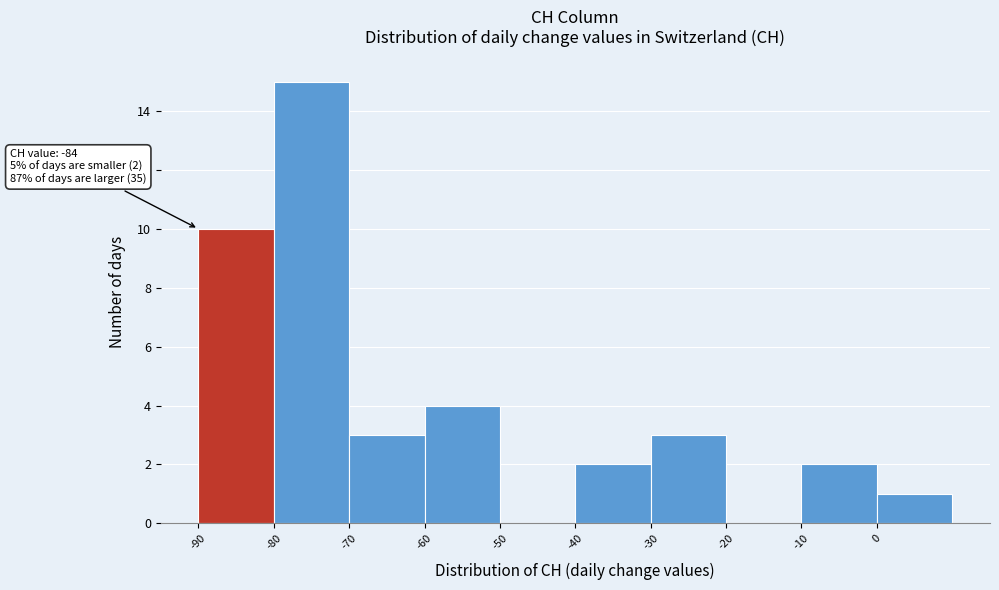

Which range on the x-axis has the tallest bar?

-80 to -70